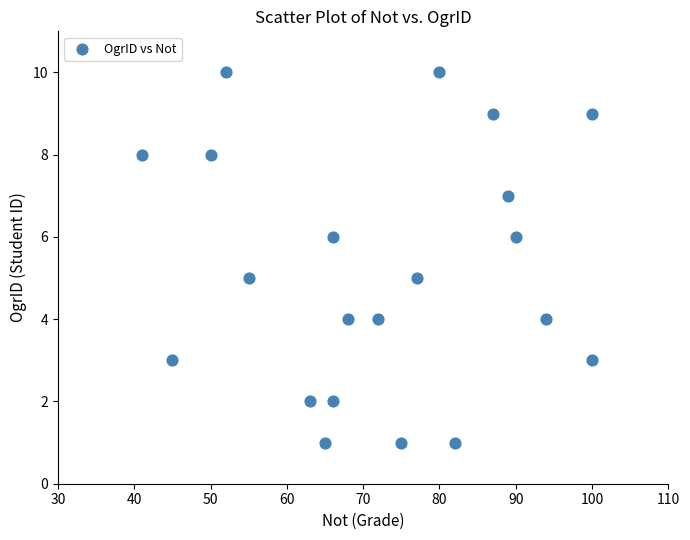

What is the range of Y values (max minus min)?

9